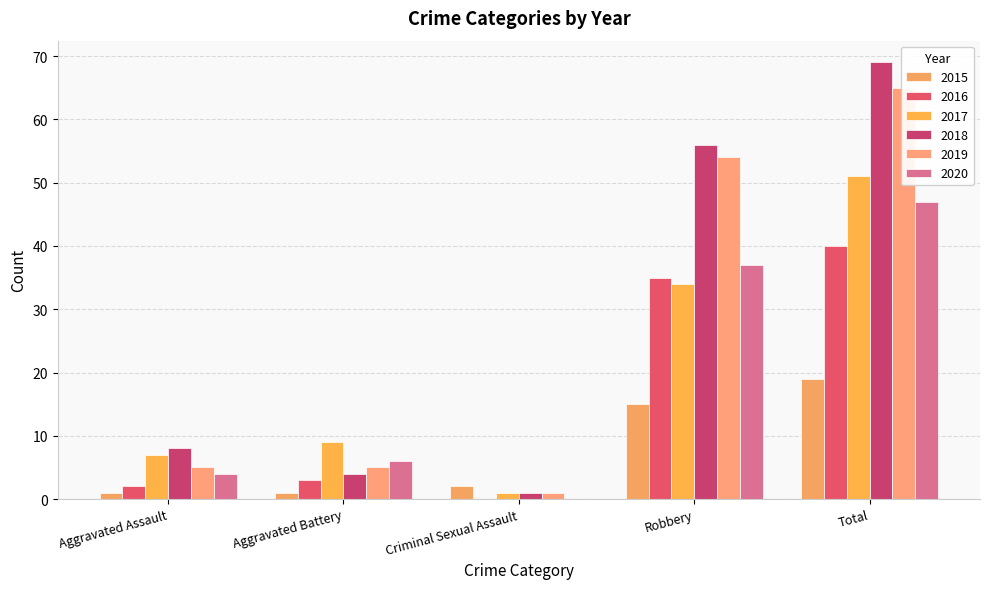

At which label does 2020 first exceed 6?

Robbery